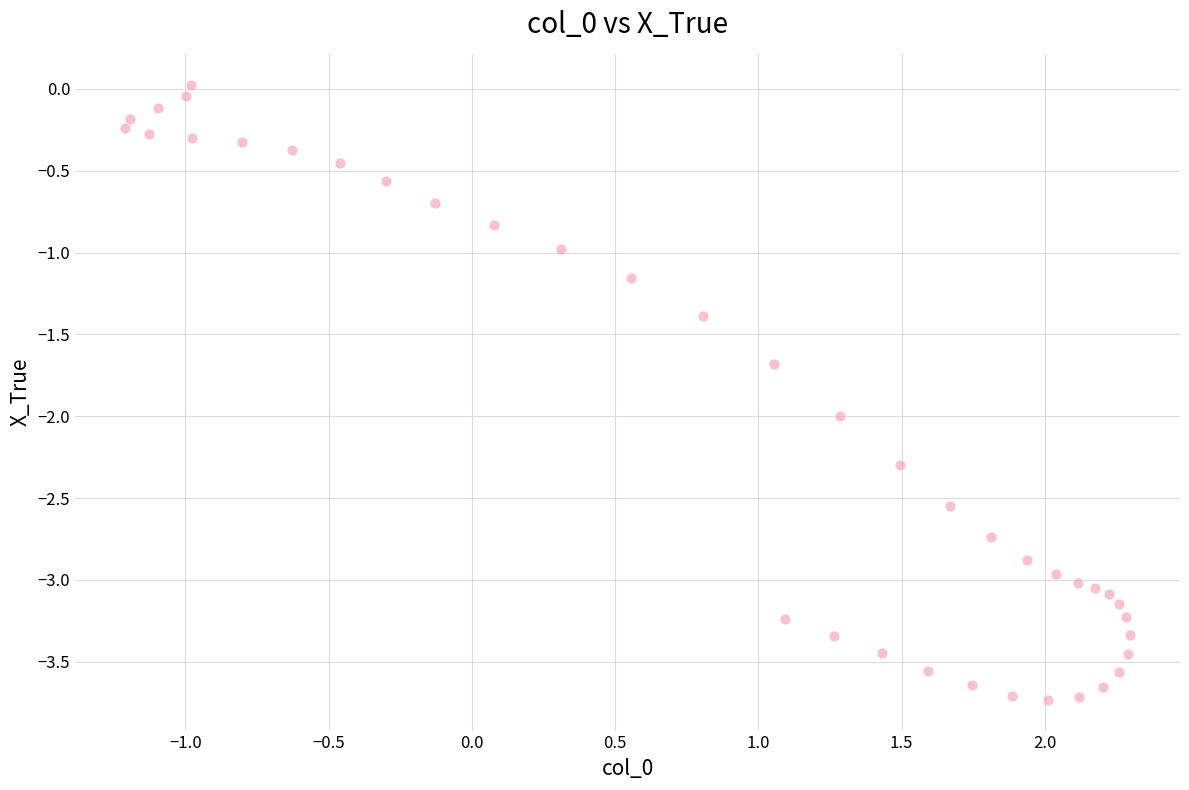

What is the range of X values (max minus min)?

3.5